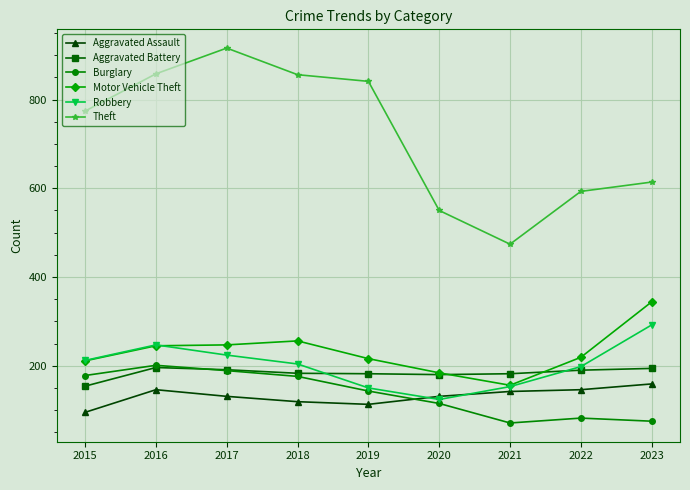

True or false: Aggravated Assault and Aggravated Battery intersect in this chart.

False